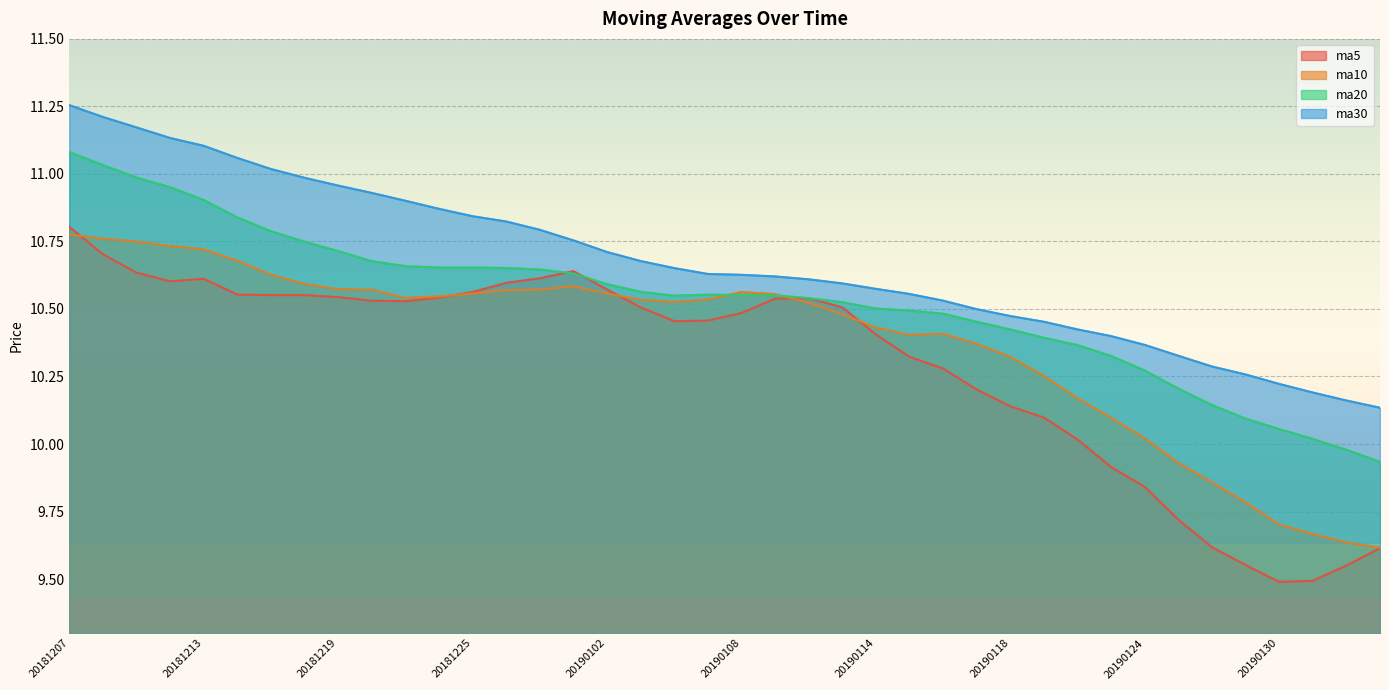

Between 20181228 and 20190129, which series saw the biggest shift?

ma5